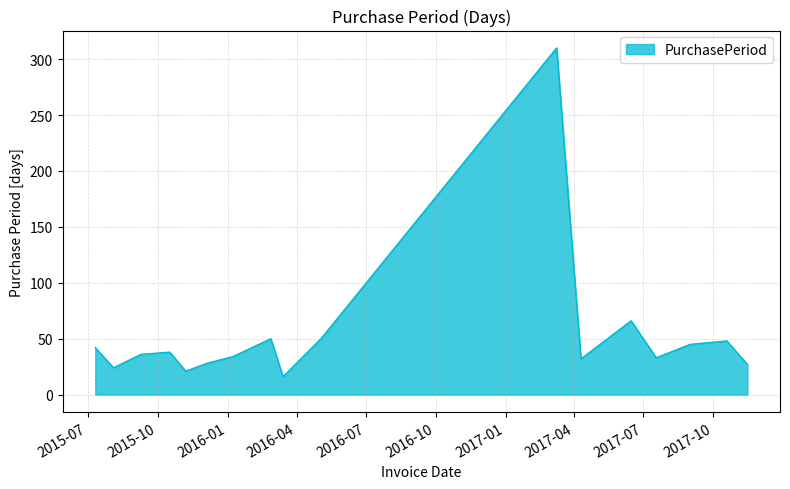

What is the maximum value shown in the chart?

310